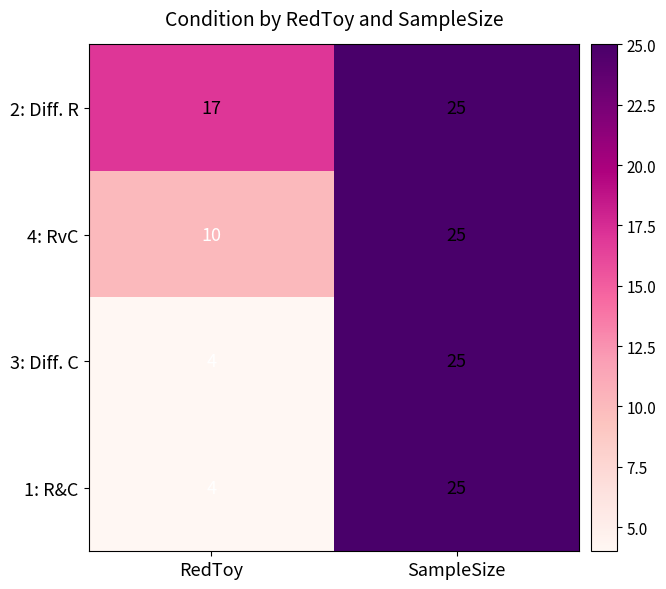

Reading left to right, extract all data points from this chart.

2: Diff. R: 17	25
4: RvC: 10	25
3: Diff. C: 4	25
1: R&C: 4	25